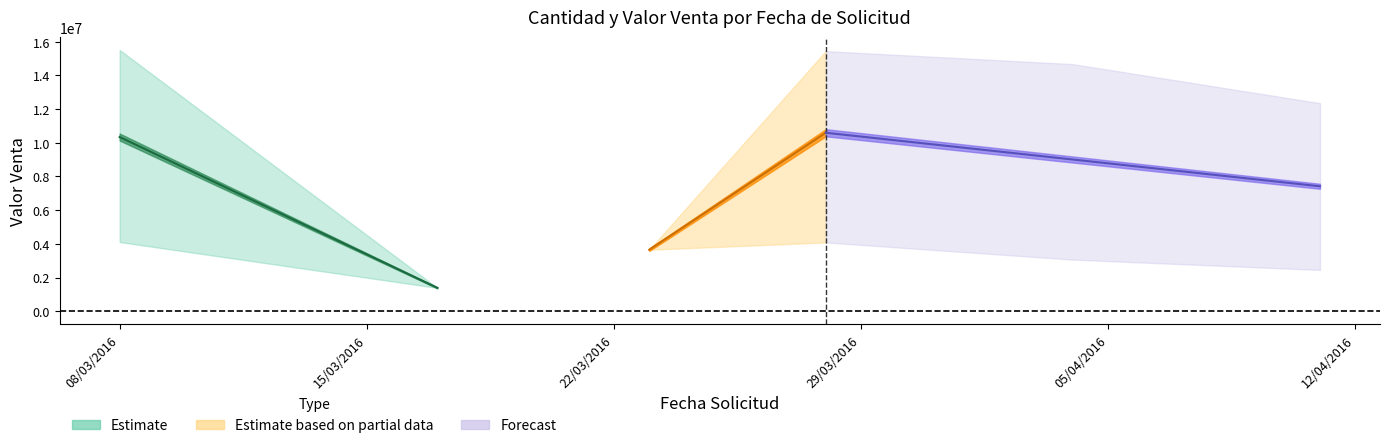

True or false: Cantidad and Valor Venta (M) cross at least once.

False